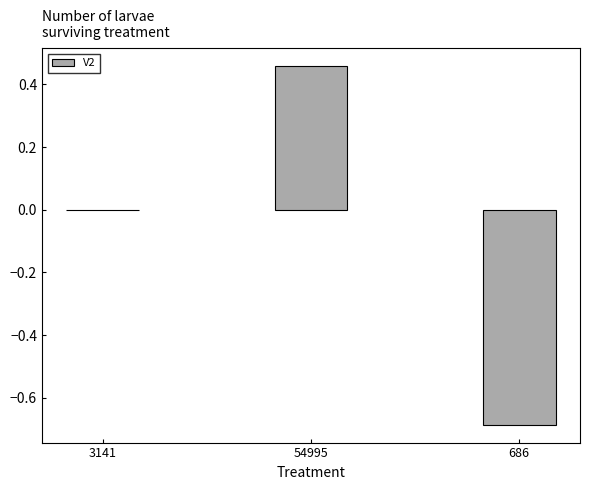

Is it true that the value at 686 is -0.3?

False